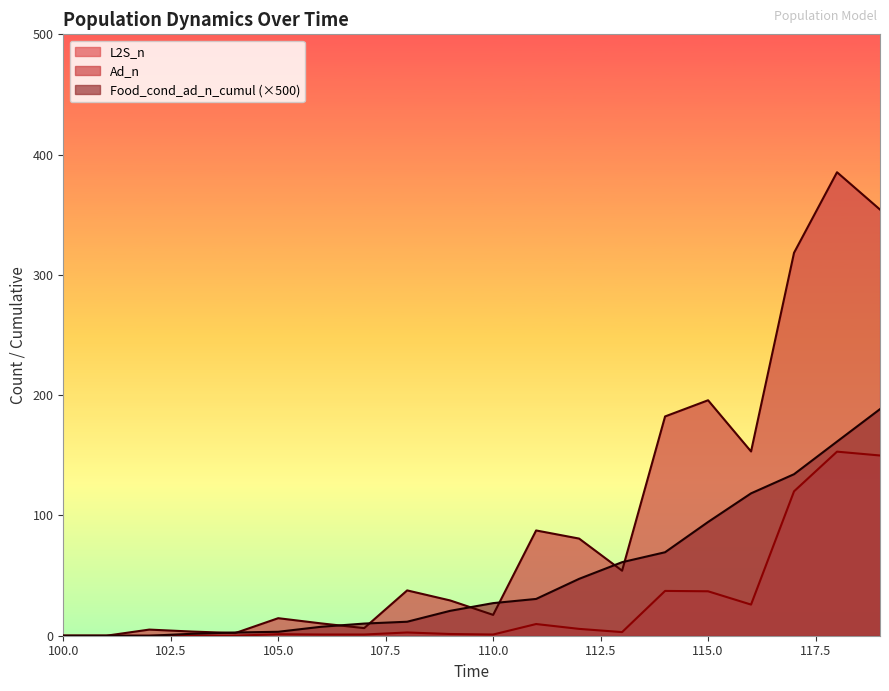

Rank the categories by L2S_n value from highest to lowest.

118, 119, 117, 114, 115, 116, 111, 112, 113, 108, 109, 105, 106, 107, 110, 100, 101, 102, 103, 104